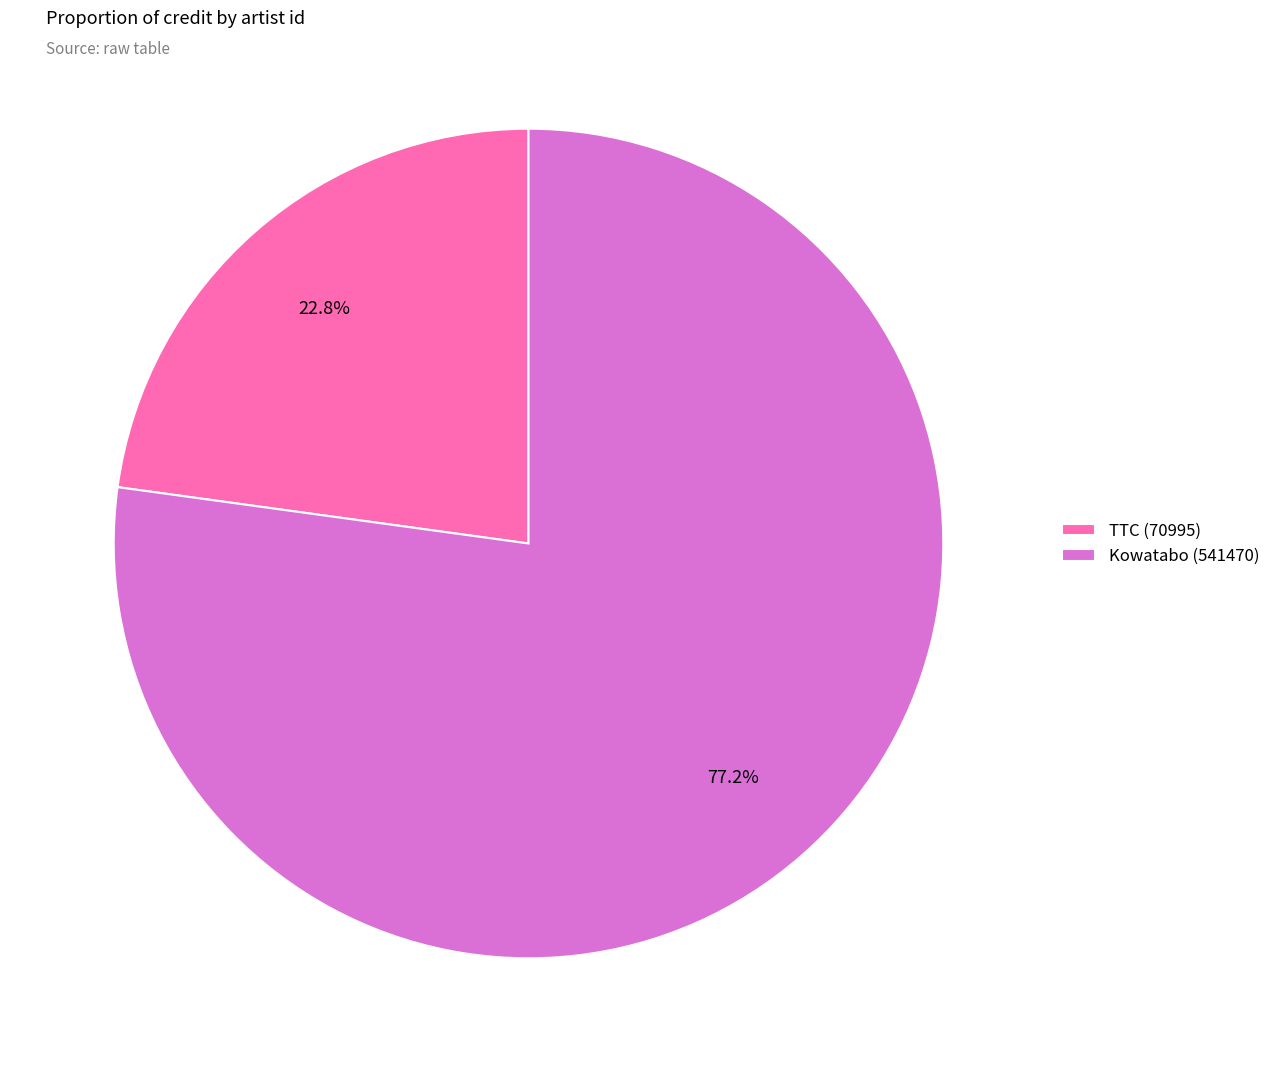

Is there any slice that represents more than half of the pie?

Yes